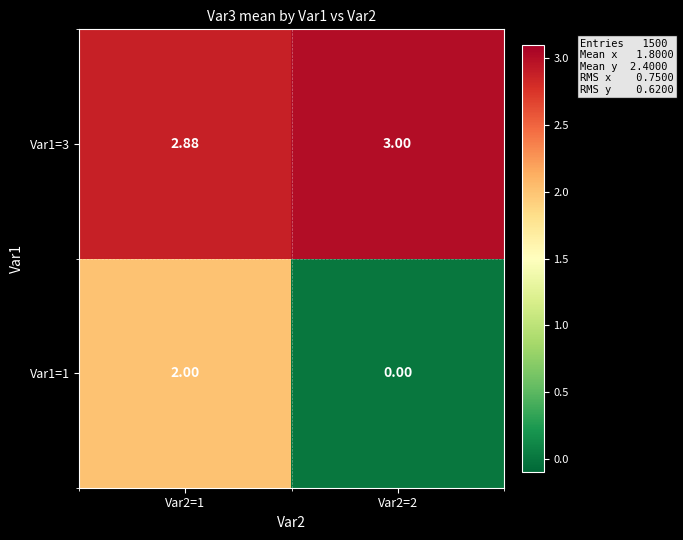

How many distinct data groups are displayed?

2